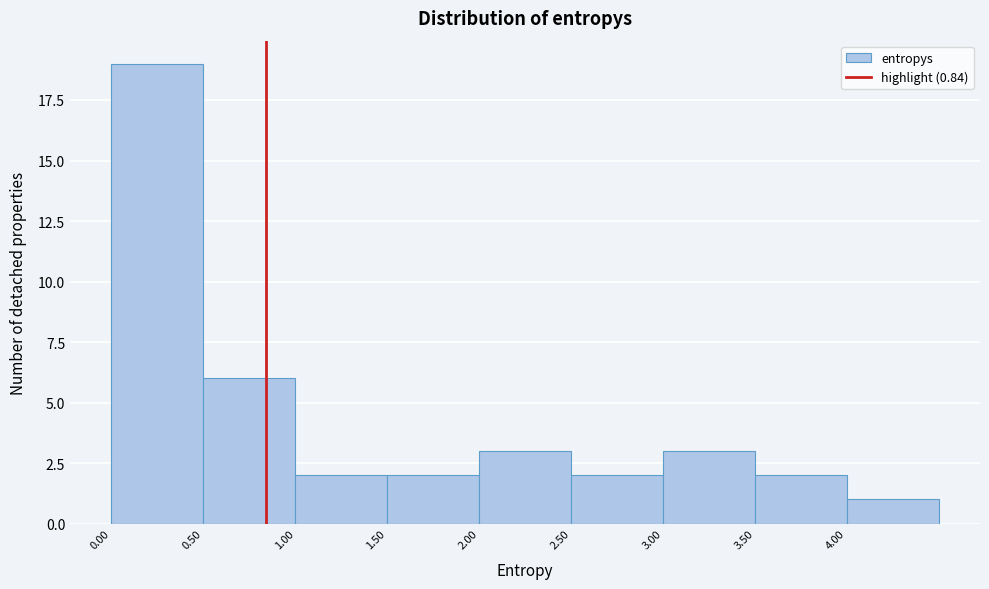

Over which range of the x-axis is the bar tallest?

0.0 to 0.5